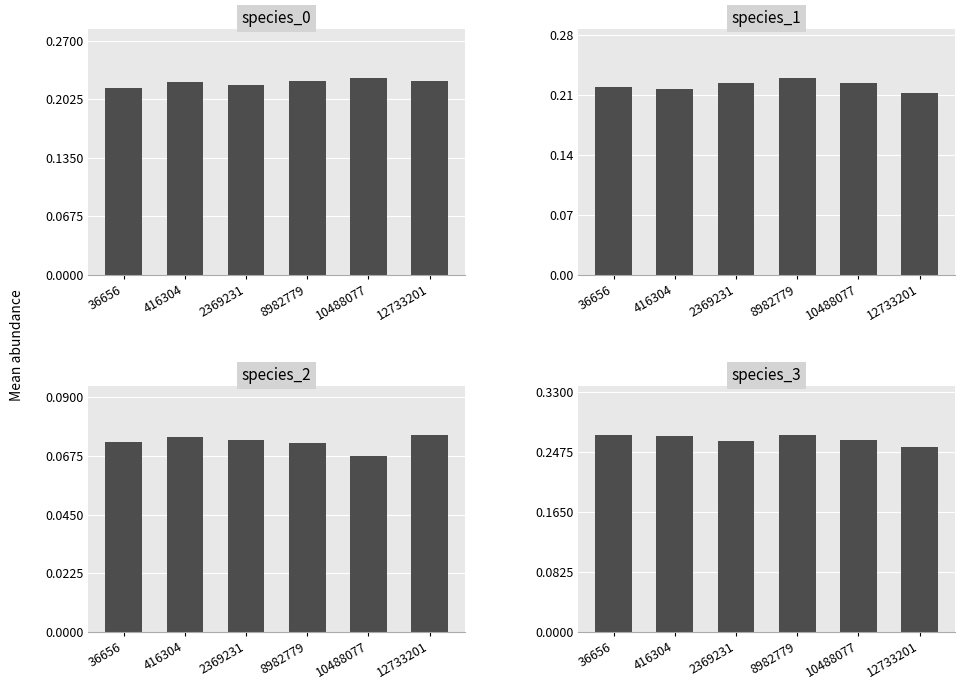

What is the total value across all series at 10488077?

0.8